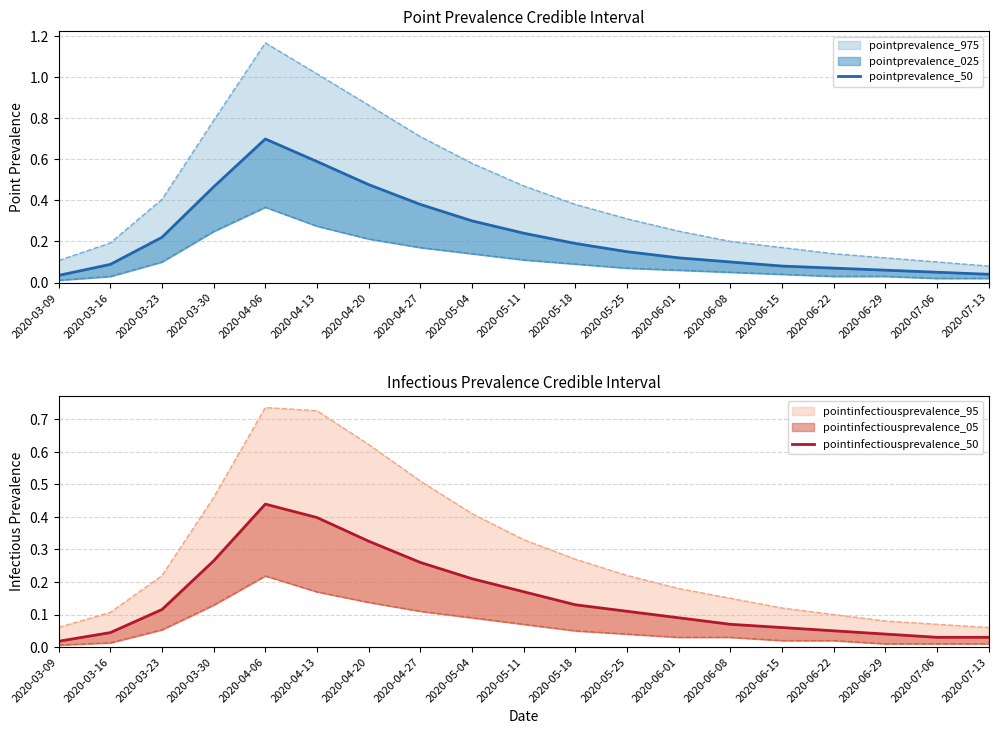

List the labels in order of pointprevalence_50 value, largest first.

2020-04-06, 2020-04-13, 2020-04-20, 2020-03-30, 2020-04-27, 2020-05-04, 2020-05-11, 2020-03-23, 2020-05-18, 2020-05-25, 2020-06-01, 2020-06-08, 2020-03-16, 2020-06-15, 2020-06-22, 2020-06-29, 2020-07-06, 2020-07-13, 2020-03-09